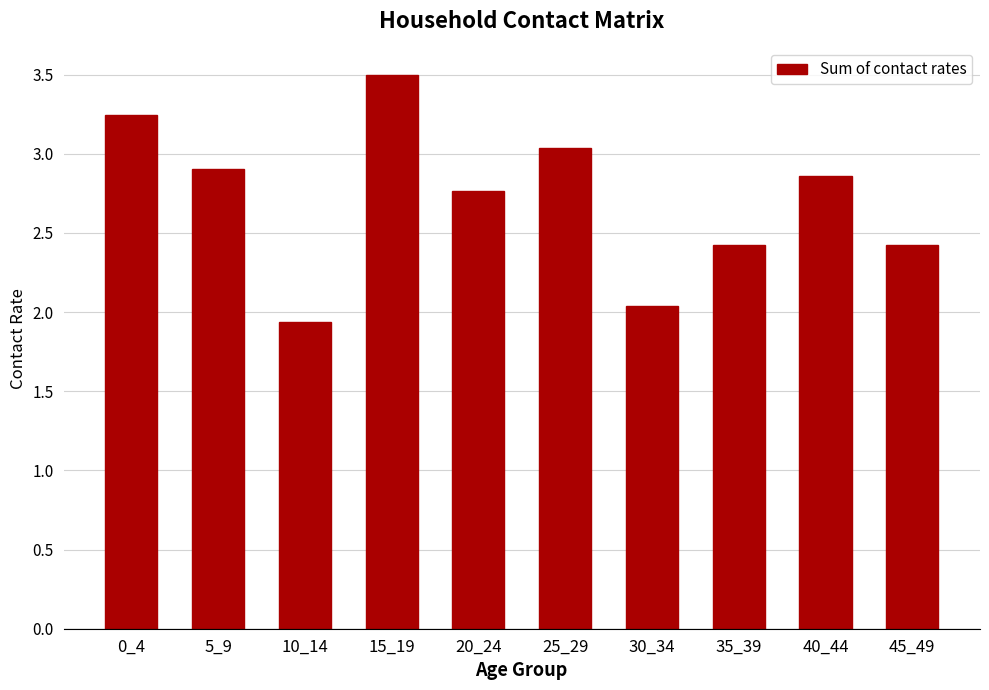

What is the difference between the values at 30_34 and 45_49?

0.4